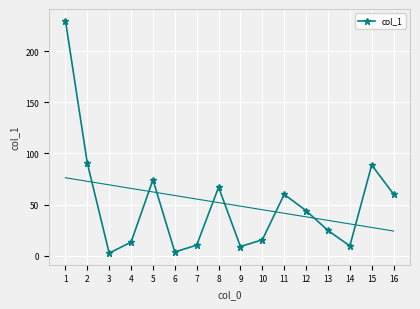

At which label is the value closest to 116?

2